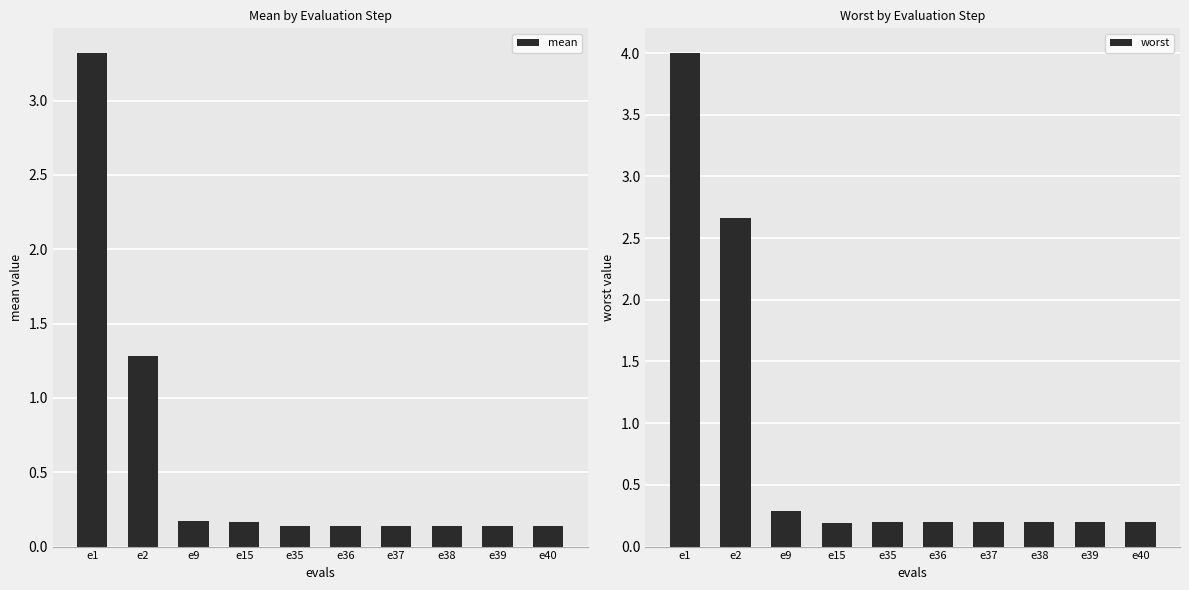

Which category has the lowest value in the worst series?

e15